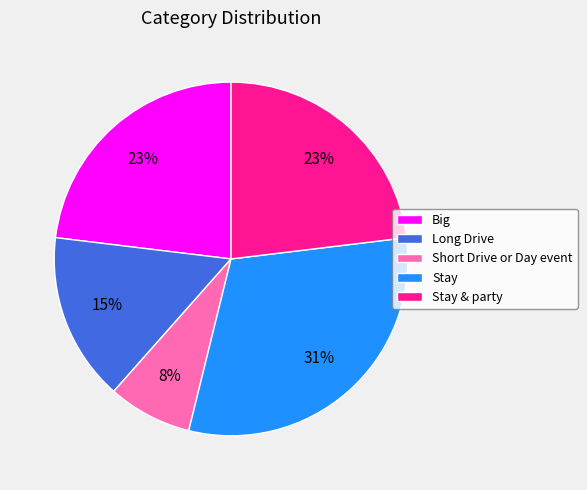

To the nearest percent, what is the difference between the largest and smallest slice percentages?

23%